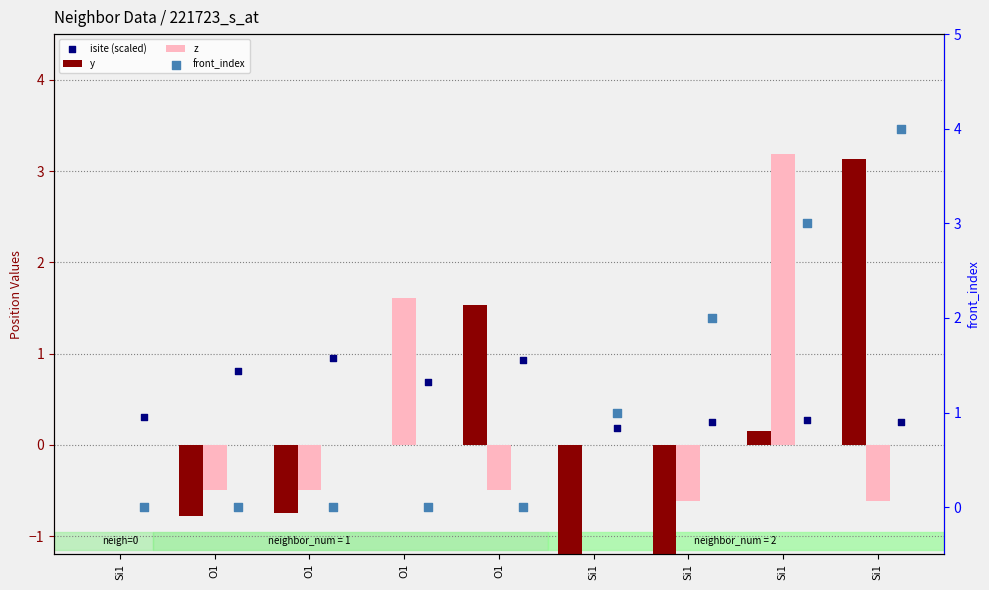

Is the value of front_index at O1 greater than the value of y at O1?

Yes